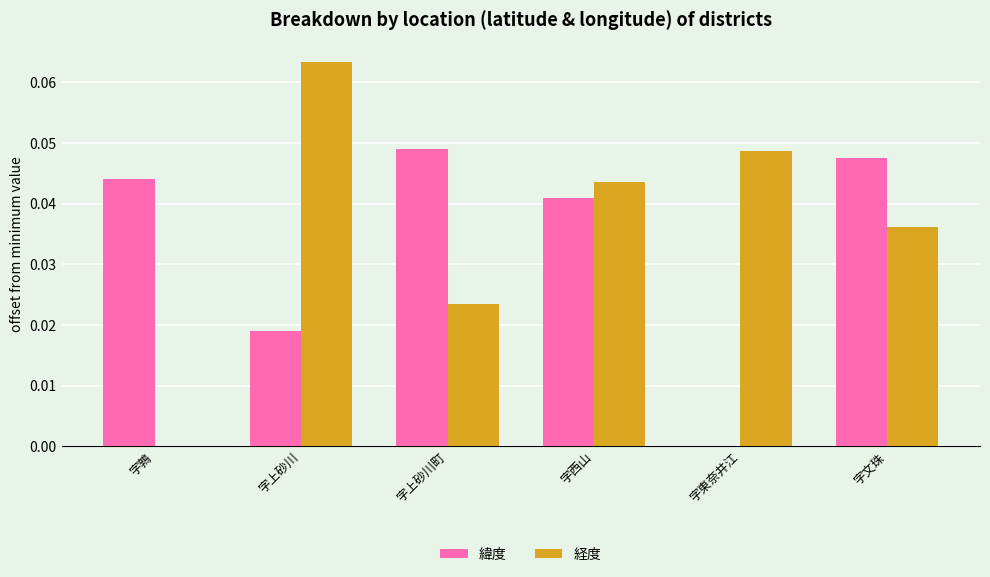

What are all the series names shown in the legend?

緯度, 経度